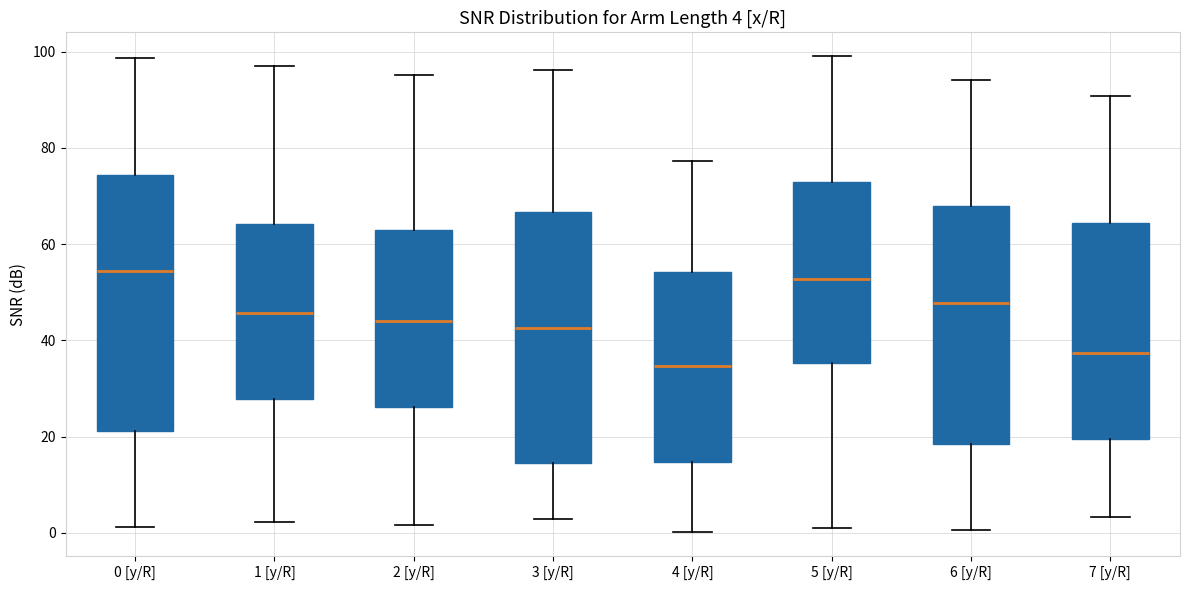

Which box has the lowest median line?

4 [y/R]